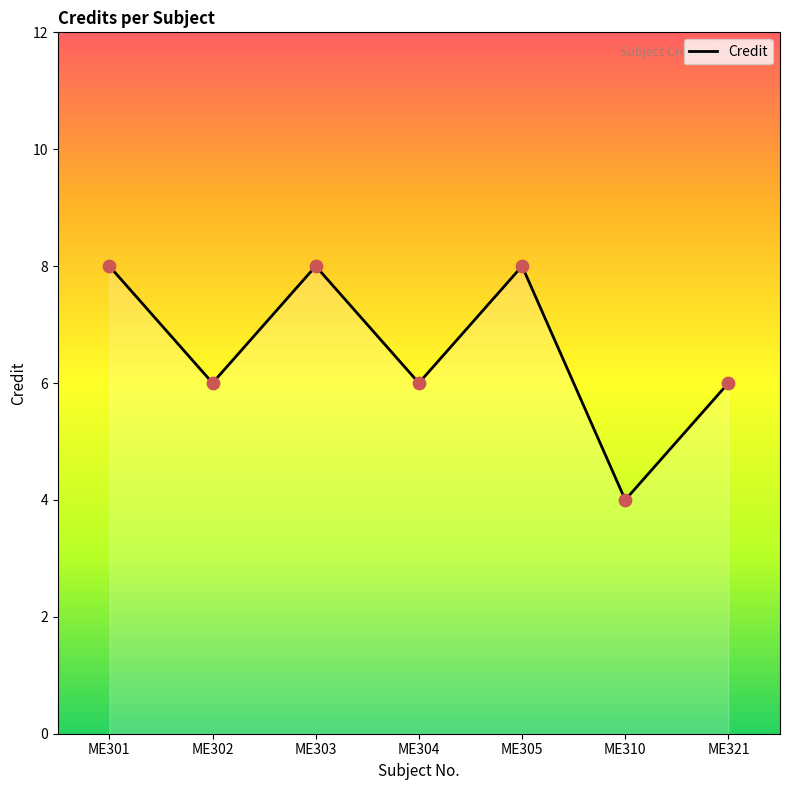

Between ME303 and ME310, which is larger?

ME303